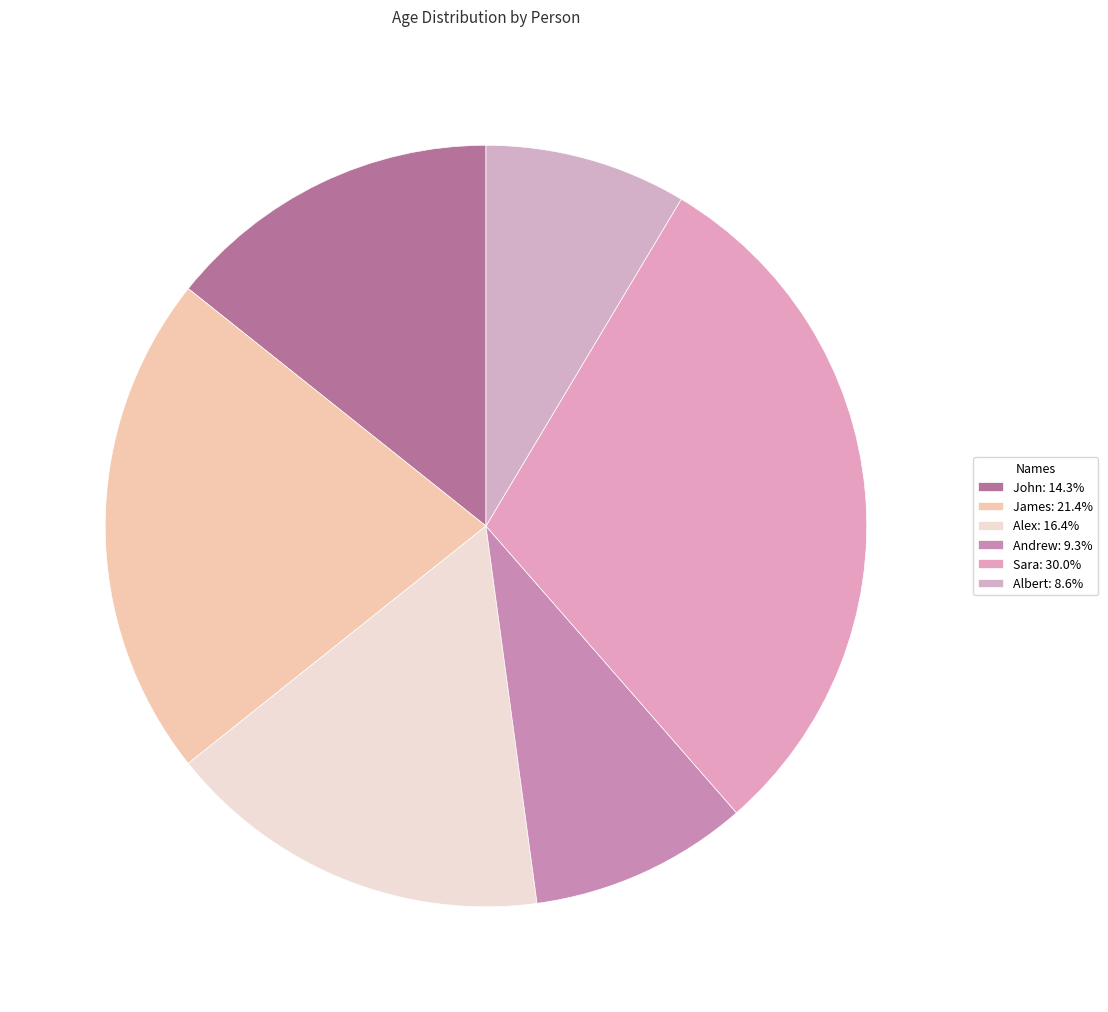

To the nearest percent, what percentage of the pie is Albert?

9%